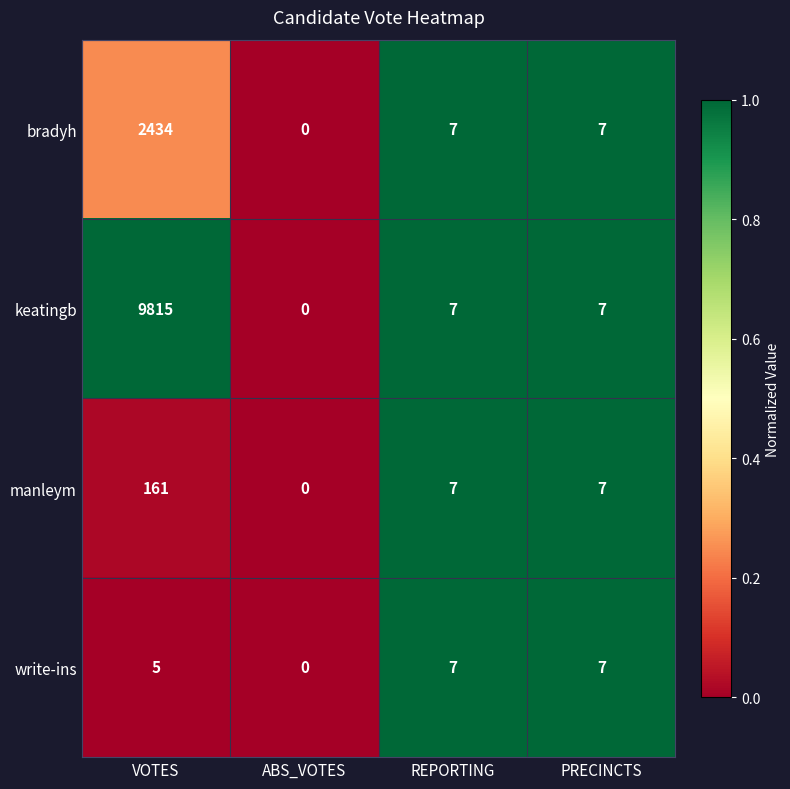

Reading left to right, list all the values displayed in this chart.

bradyh: 2434	0	7	7
keatingb: 9815	0	7	7
manleym: 161	0	7	7
write-ins: 5	0	7	7